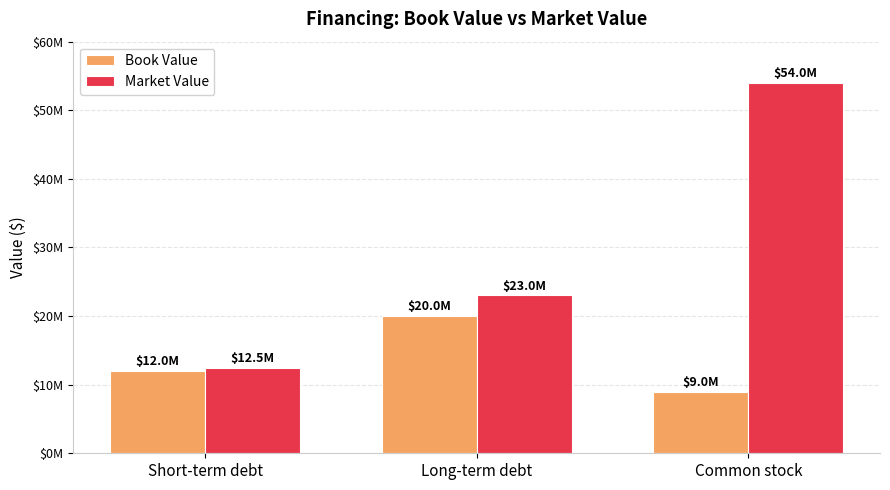

Where does the Book Value series first go above 12000000?

Long-term debt